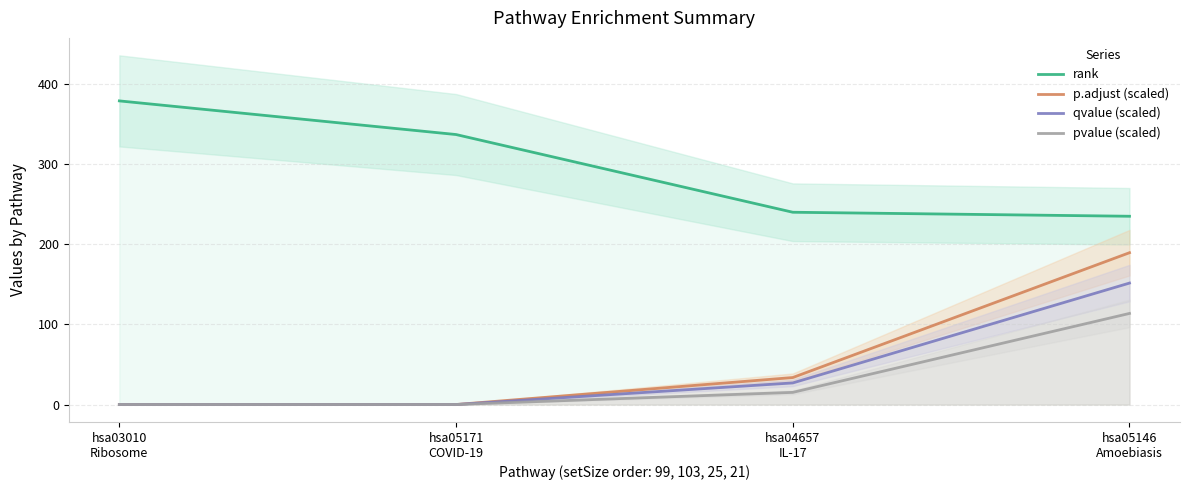

Is it true that qvalue (scaled) equals 0.0 at hsa03010
Ribosome?

True